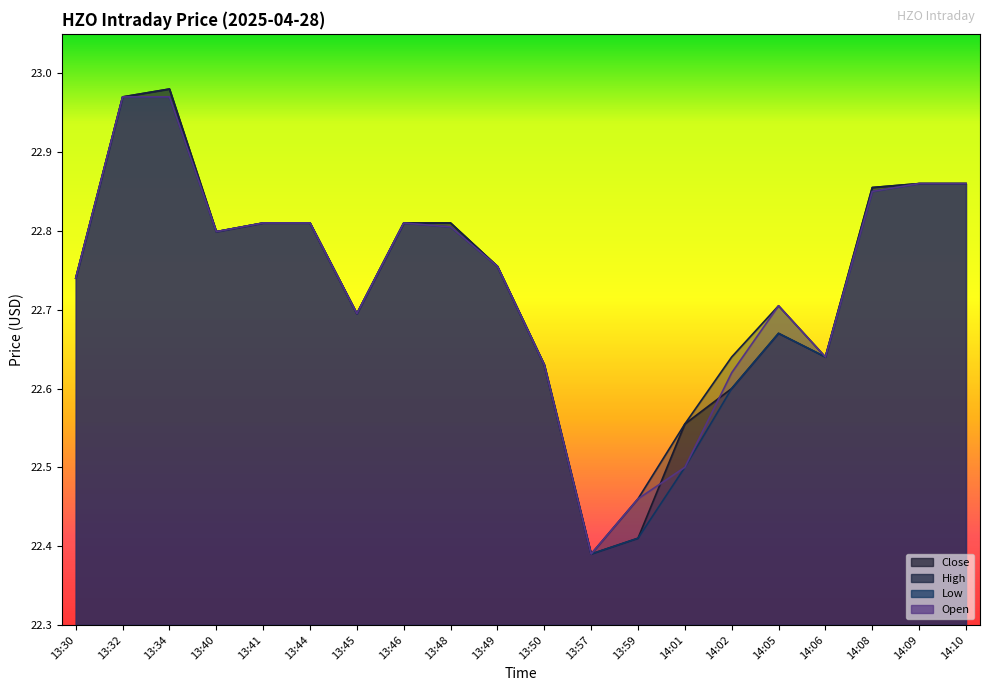

The Open series shows 22.8 at 13:41. True or false?

True